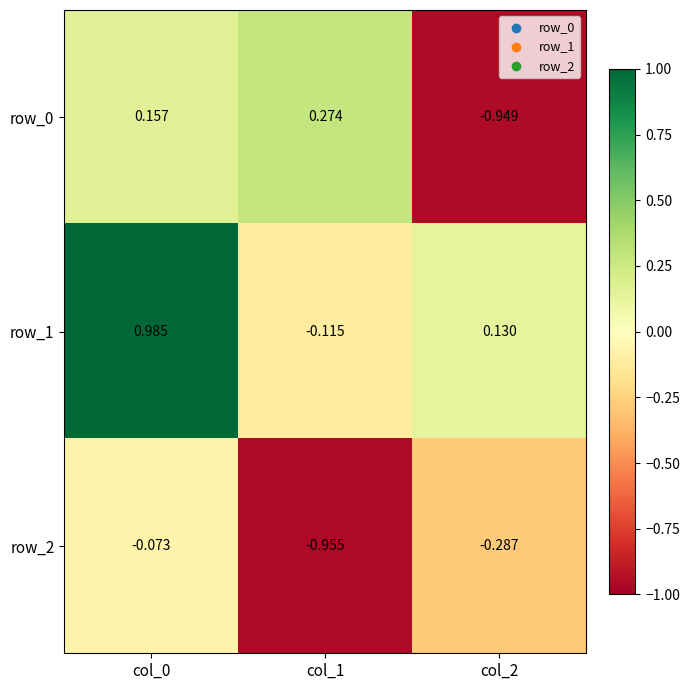

Which series has the largest total across all categories?

row_1